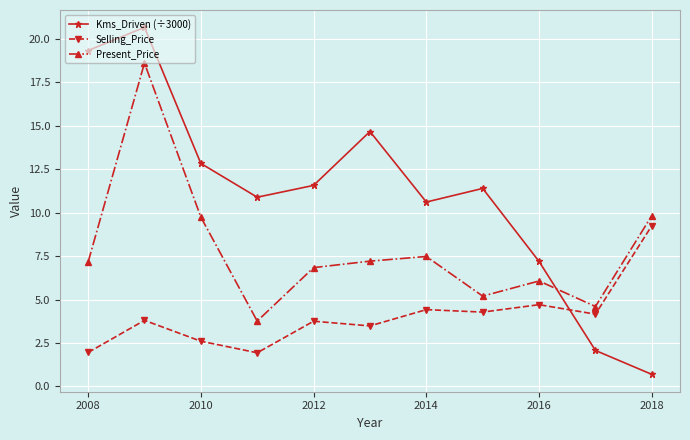

What is the smallest value displayed?

0.7